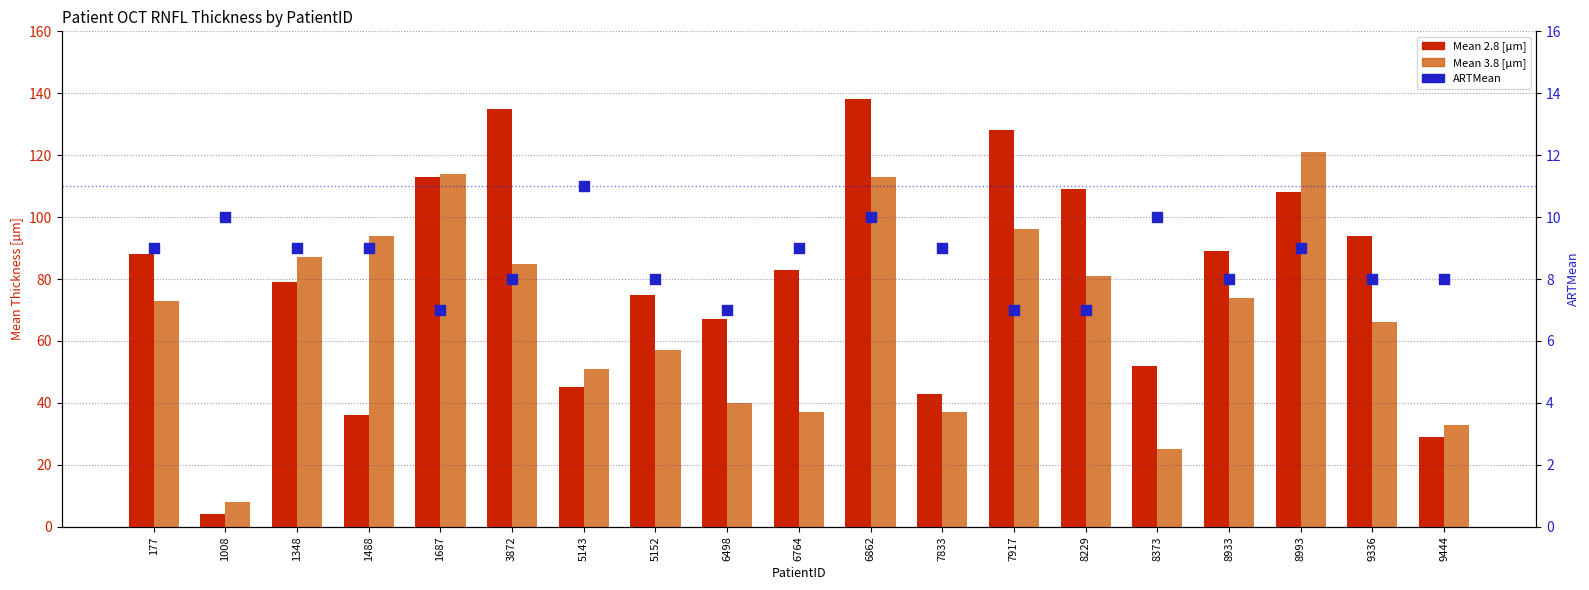

Which series contains the lowest Y value?

Mean 2.8 [µm]